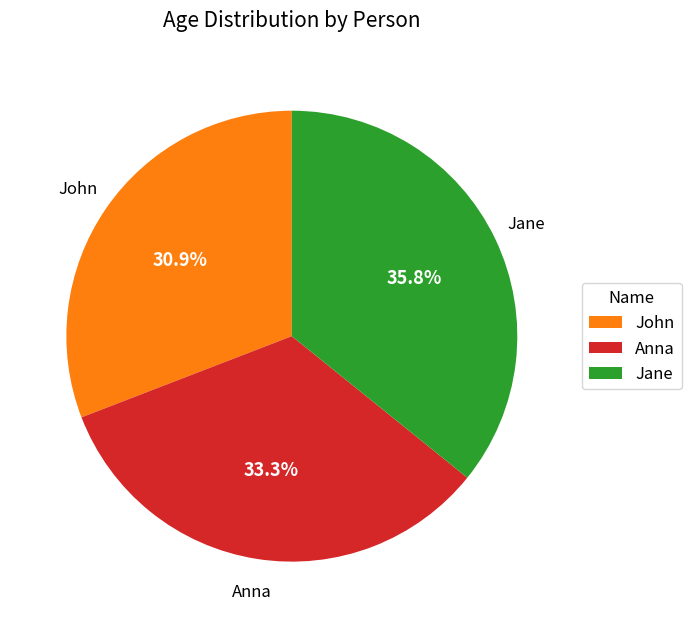

True or false: John accounts for 24% of the total.

False